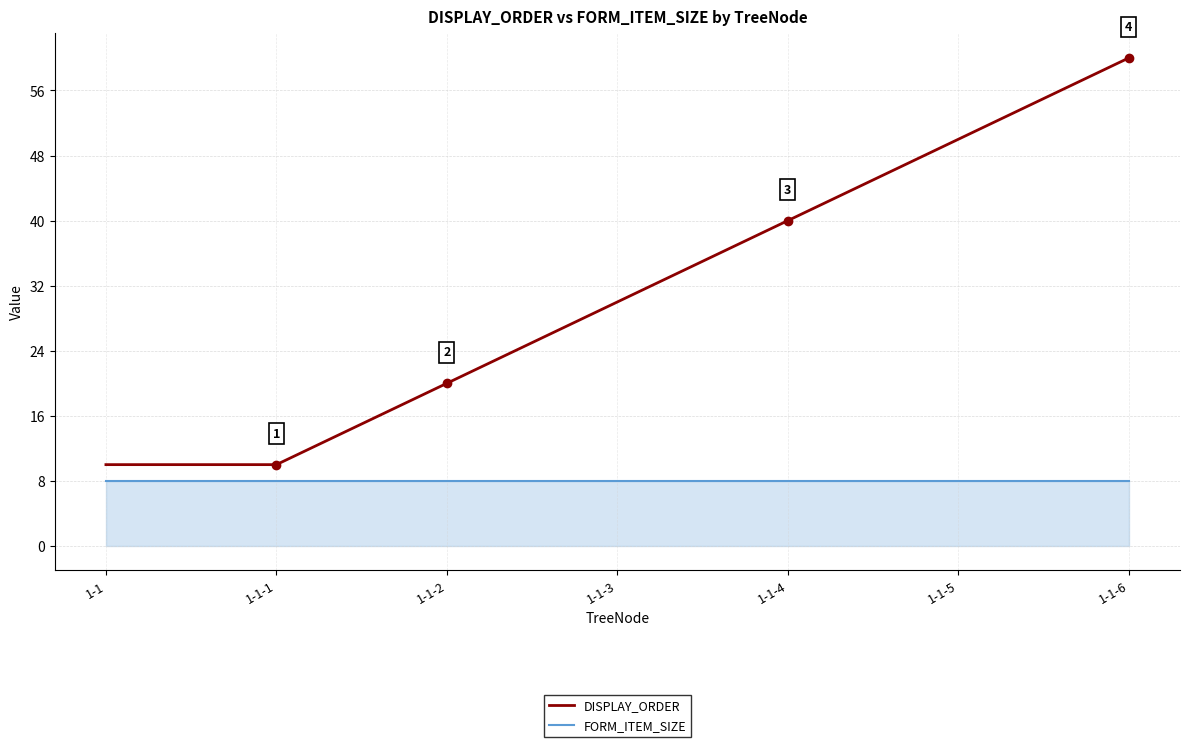

Which series changed the most between 1-1-1 and 1-1-4?

DISPLAY_ORDER